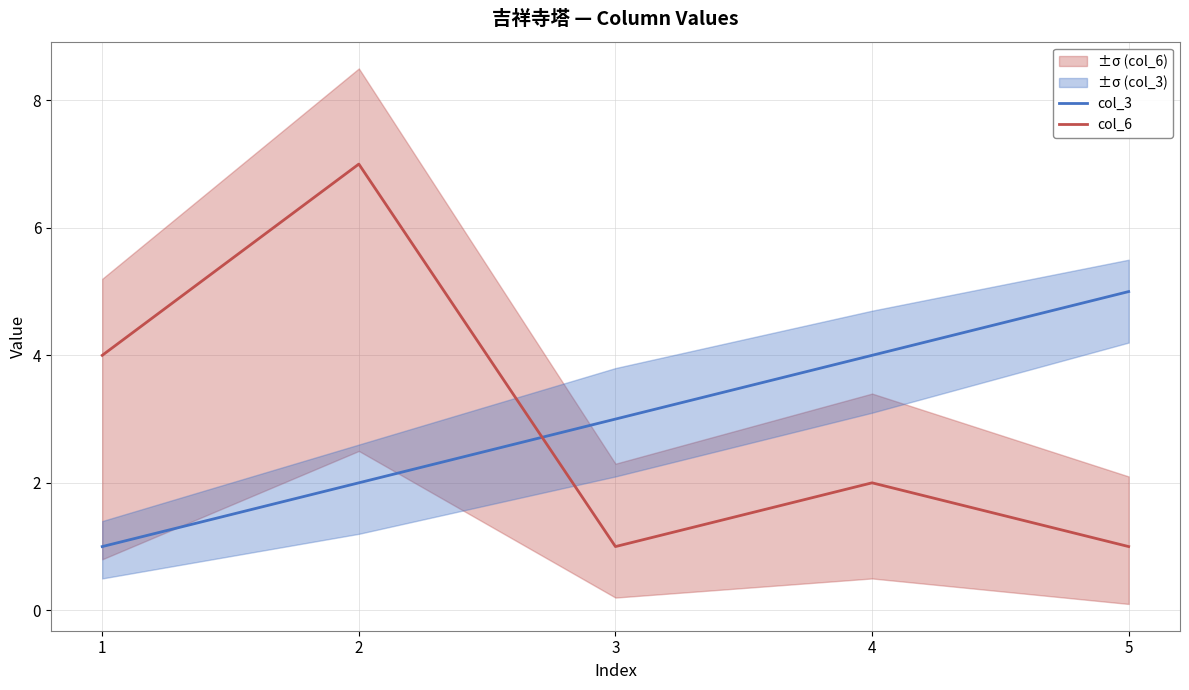

How many interior local peaks does the col_6 series have?

2